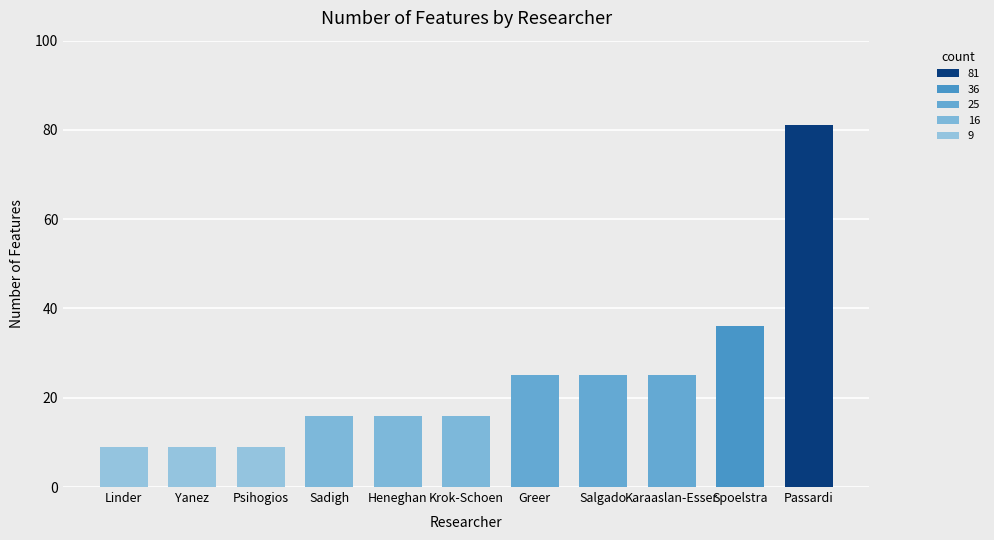

Reading right to left, what are all the values shown in this chart?

Passardi=81	Spoelstra=36	Karaaslan-Esser=25	Salgado=25	Greer=25	Krok-Schoen=16	Heneghan=16	Sadigh=16	Psihogios=9	Yanez=9	Linder=9